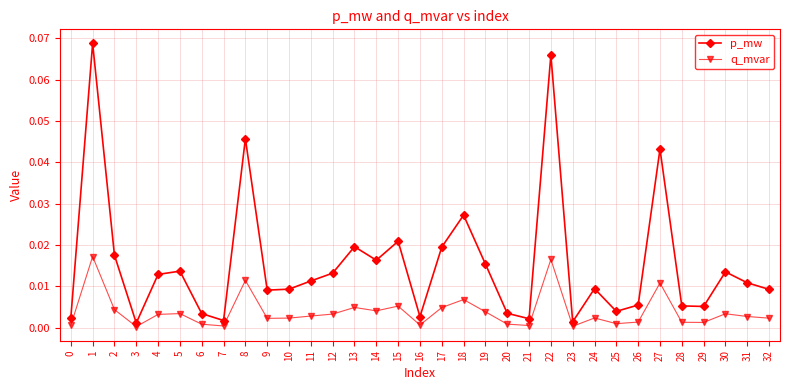

Does the chart have visible grid lines?

Yes